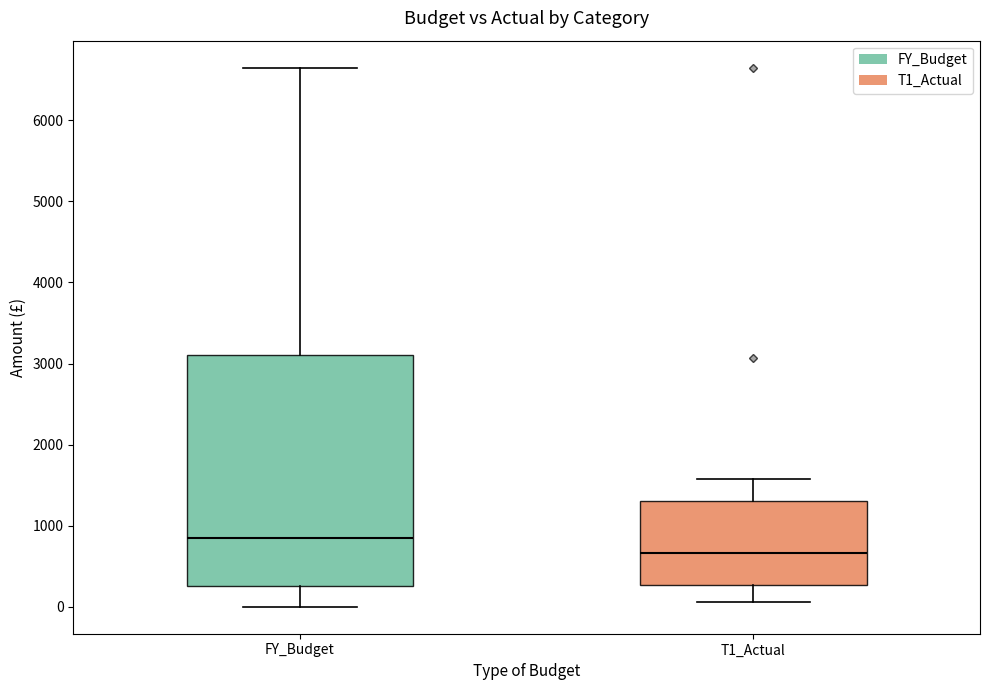

Reading left to right, transcribe this box plot: for each box, give where its median line is, the range the box spans, and where its two whiskers end, as read against the y-axis. The values are not printed on the chart, so give them approximately, as read against the axis.

FY_Budget: median 800, box 300 to 3100, whiskers 0 to 6700
T1_Actual: median 700, box 300 to 1300, whiskers 100 to 1600